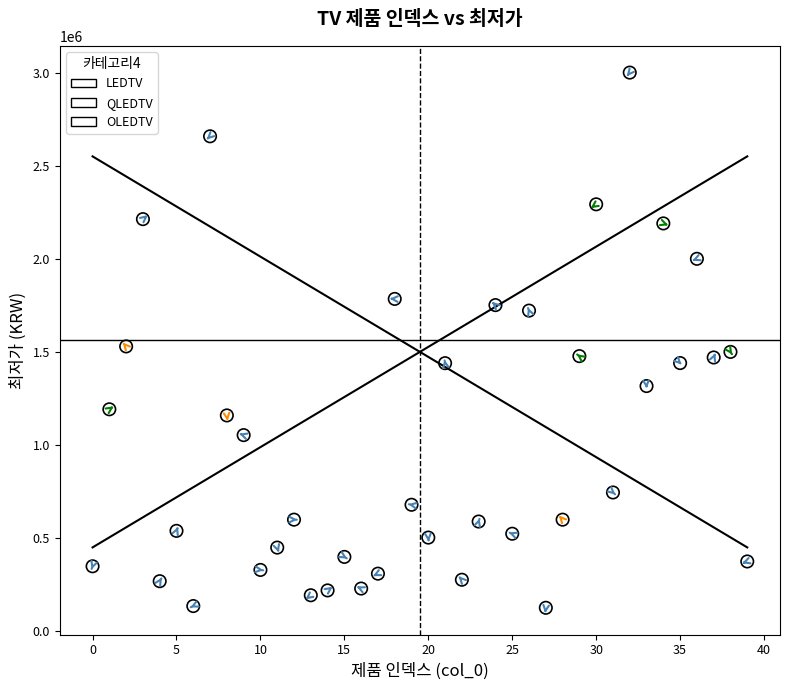

What are all the series names shown in the legend?

LEDTV, QLEDTV, OLEDTV